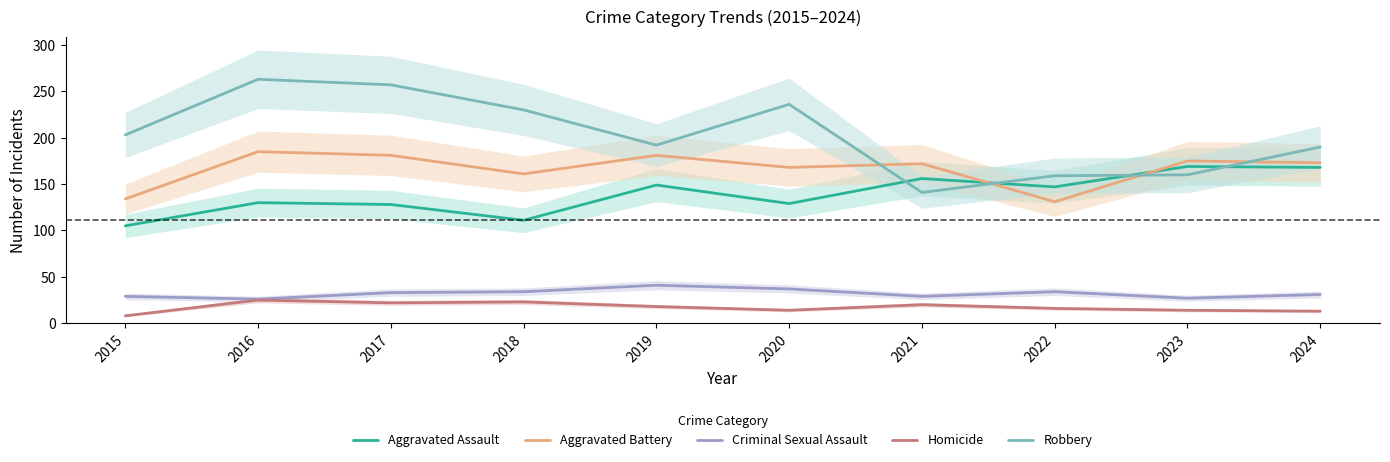

What value does the Aggravated Battery series have at 2015?

134